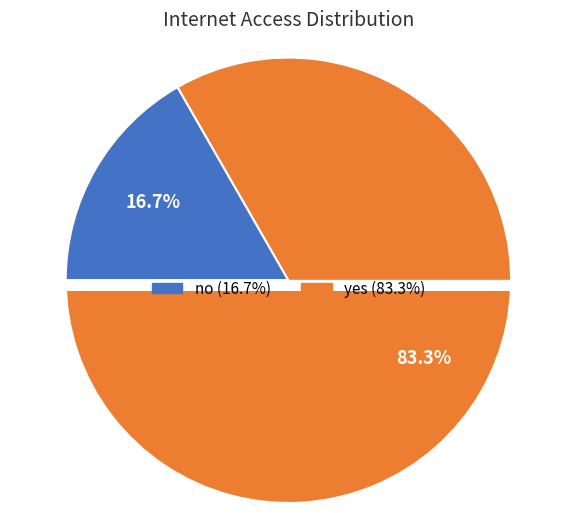

What percentage is the no slice, to the nearest percent?

17%